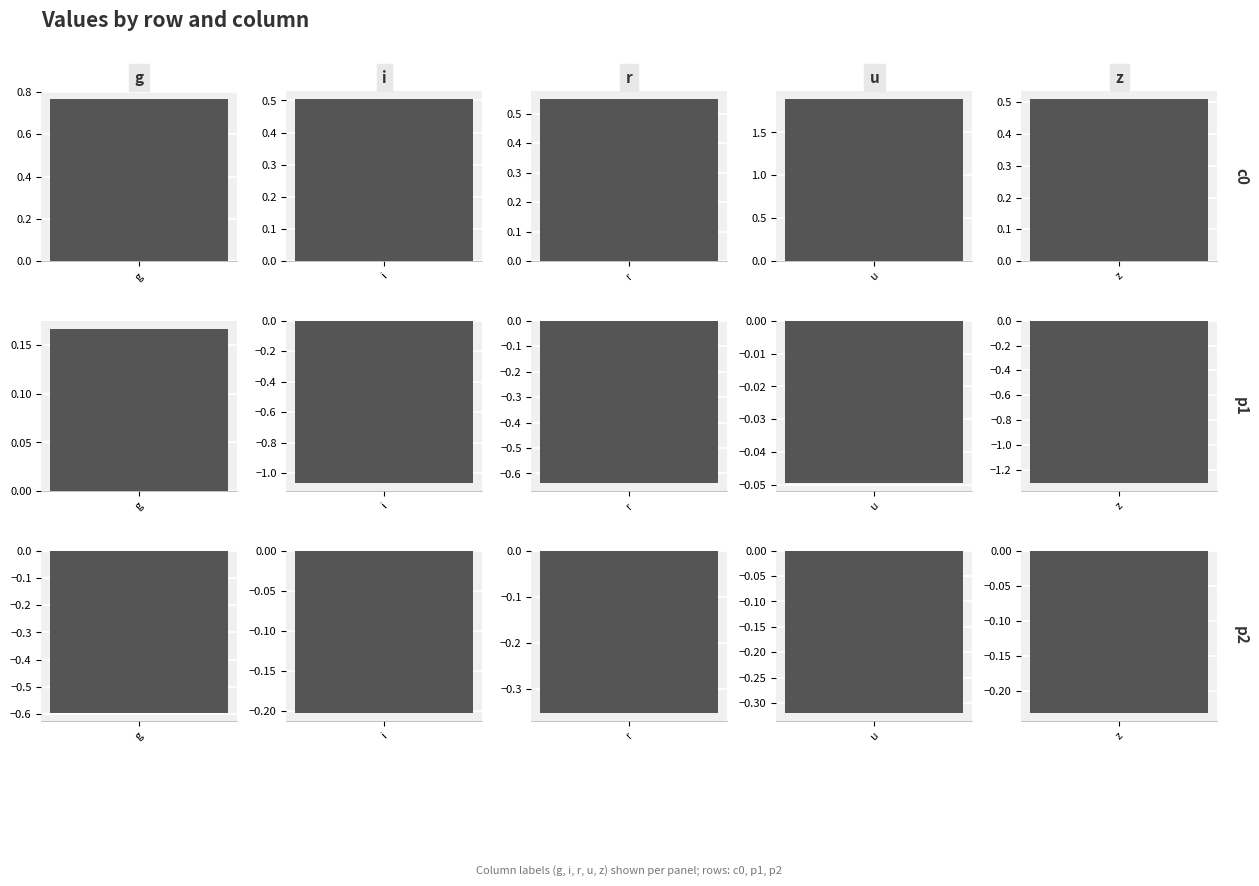

The p2 series shows -0.6 at g. True or false?

True